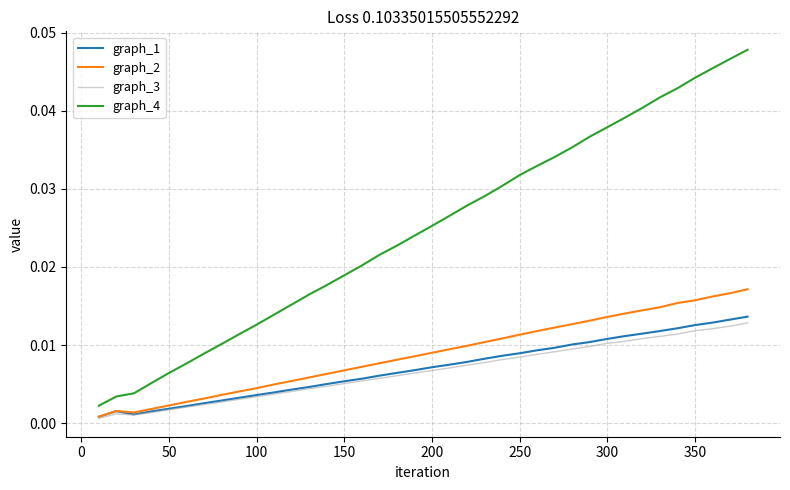

Which series has the largest range (max minus min)?

graph_4